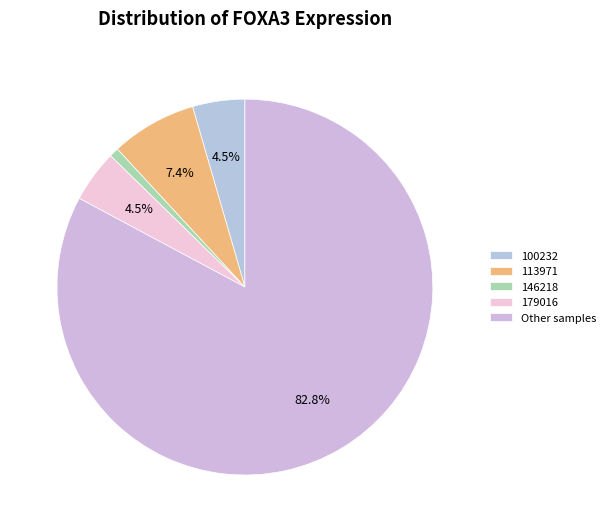

Combined, do 113971 and 179016 account for over 50%?

No